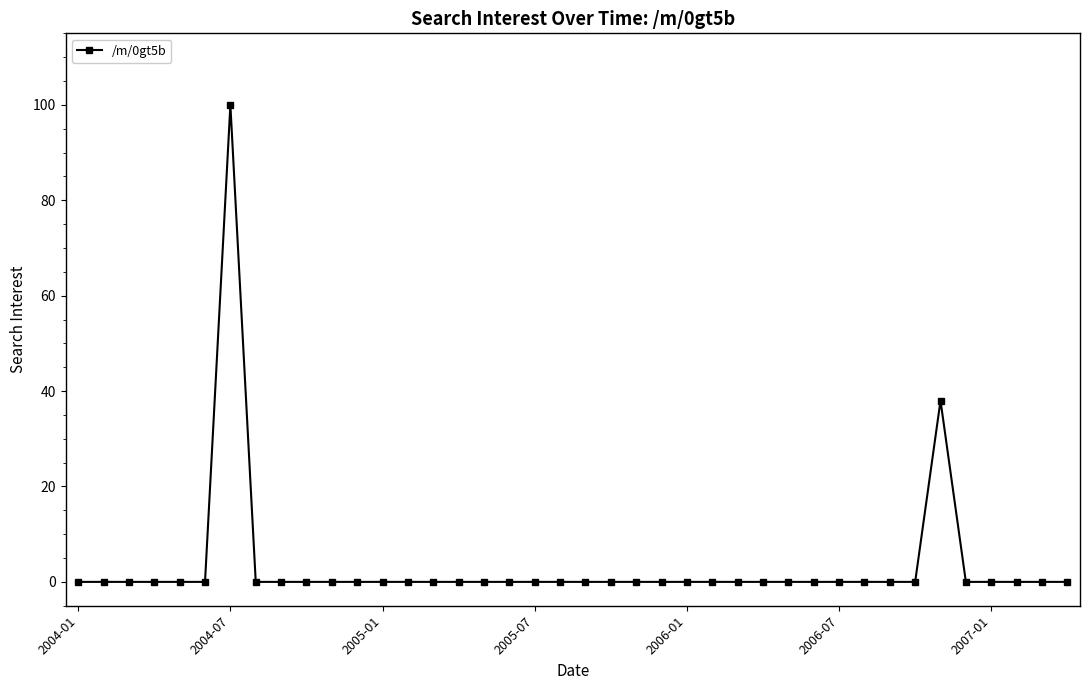

What is the difference between the maximum and minimum values?

100